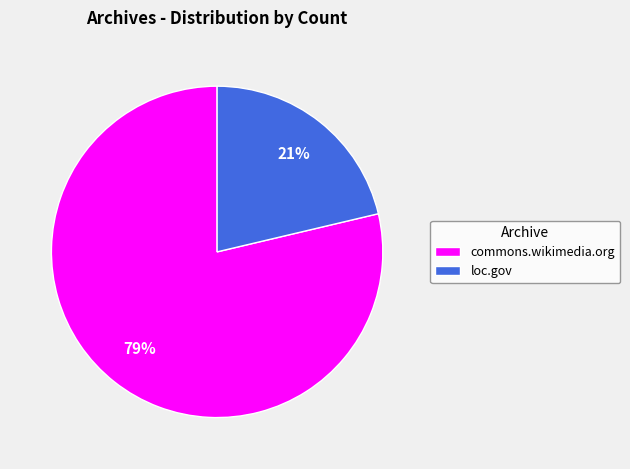

Between loc.gov and commons.wikimedia.org, which is larger?

commons.wikimedia.org